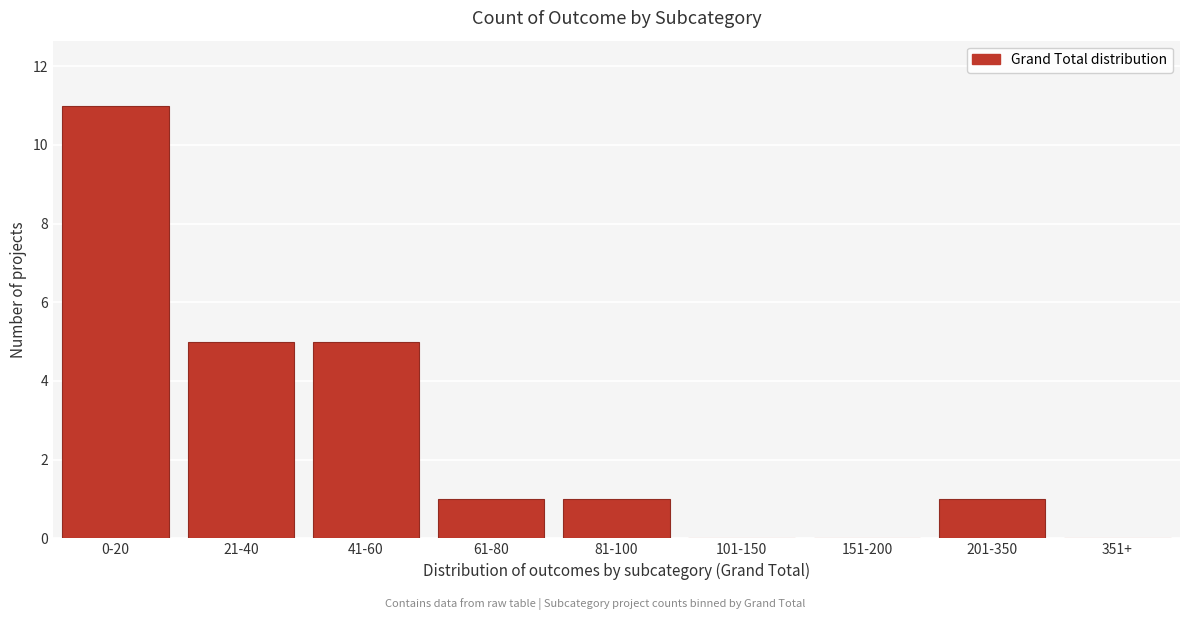

Reading right to left, what are all the values shown in this chart?

351+=0	201-350=1	151-200=0	101-150=0	81-100=1	61-80=1	41-60=5	21-40=5	0-20=11